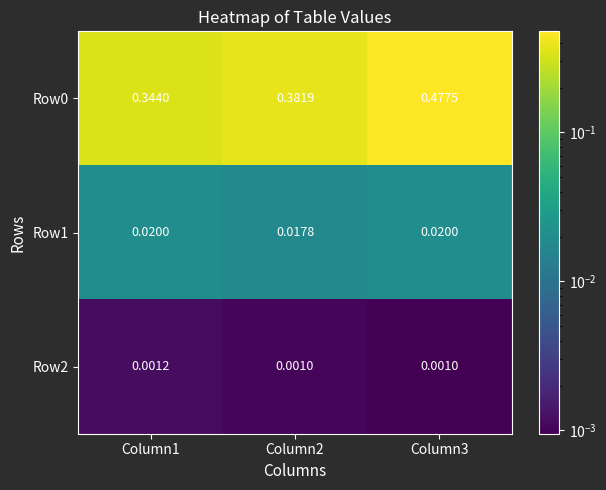

Is the value of Row2 at Column3 greater than the value of Row1 at Column3?

No